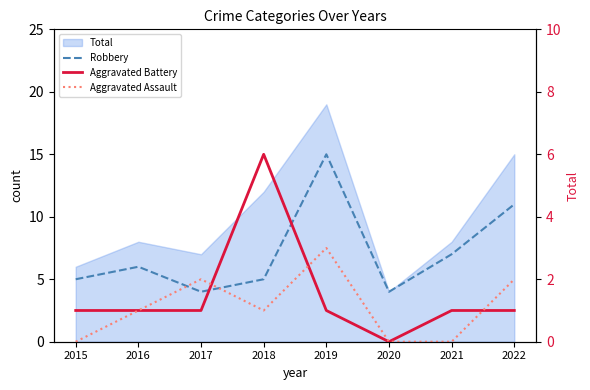

What is the total value across all series at 2015?

6